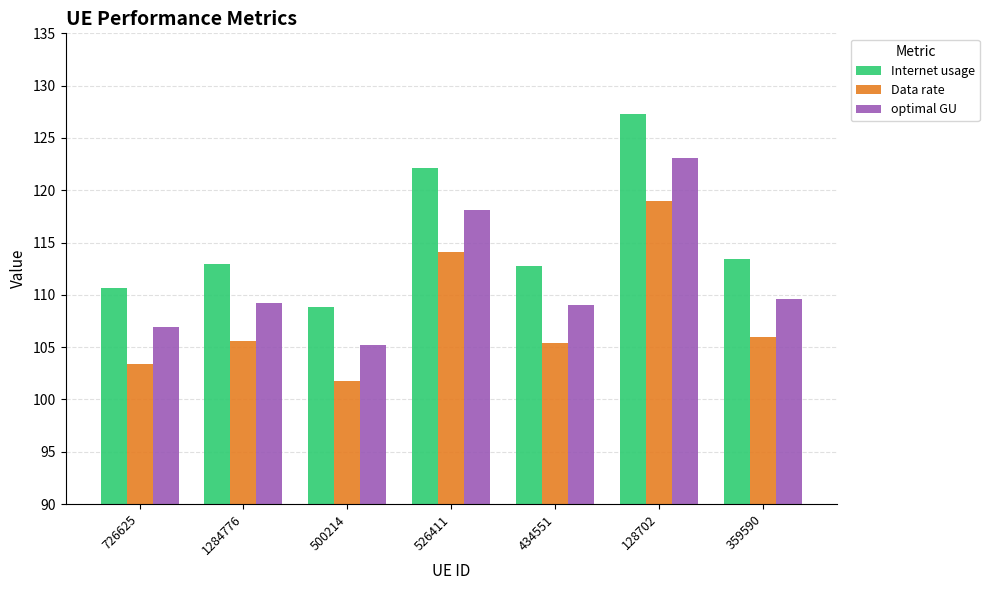

How many bars are there in each group?

3